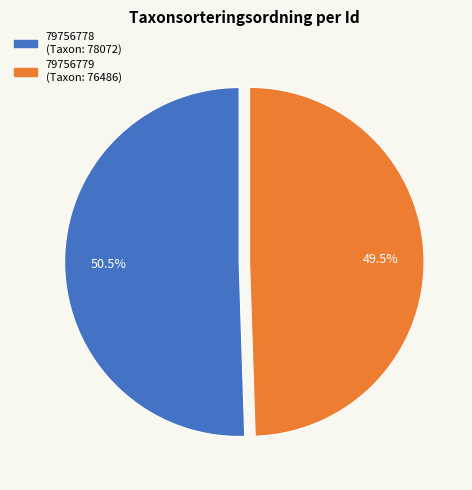

How many segments does this pie chart have?

2